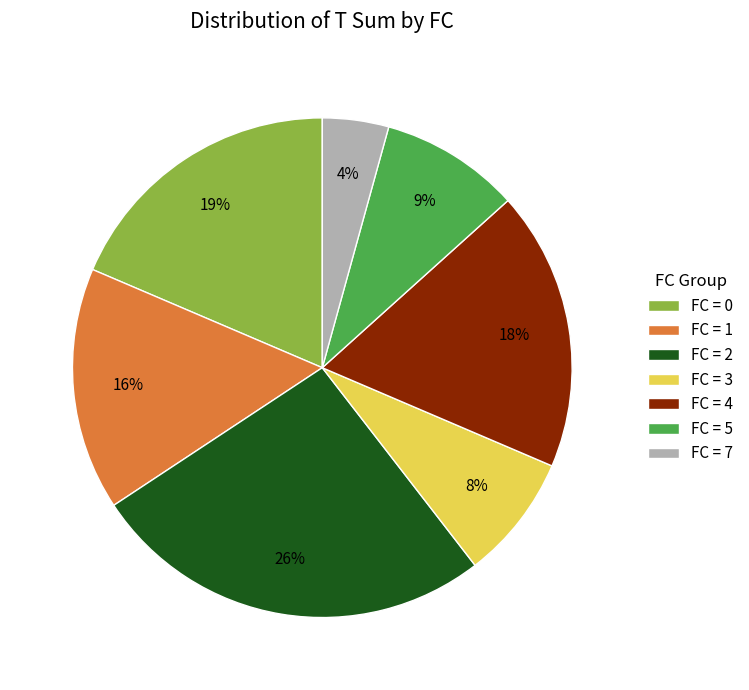

How many segments does this pie chart have?

7